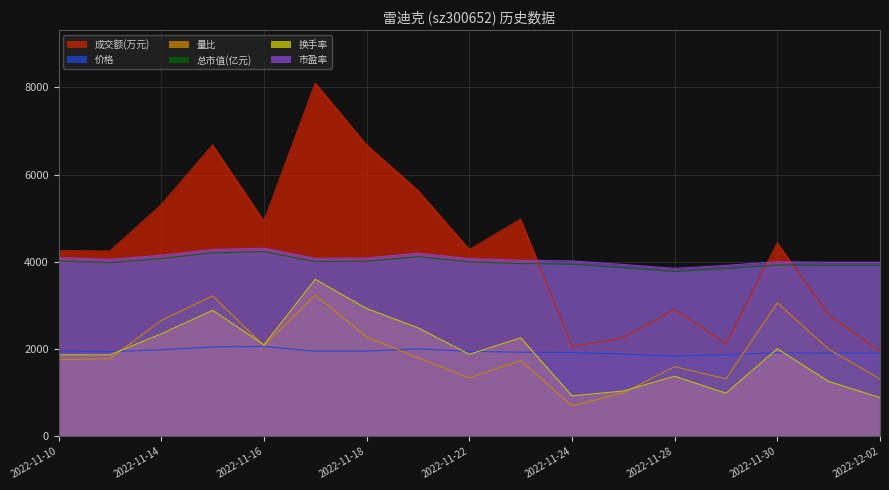

What is the sum of all 价格 values?

33057.6